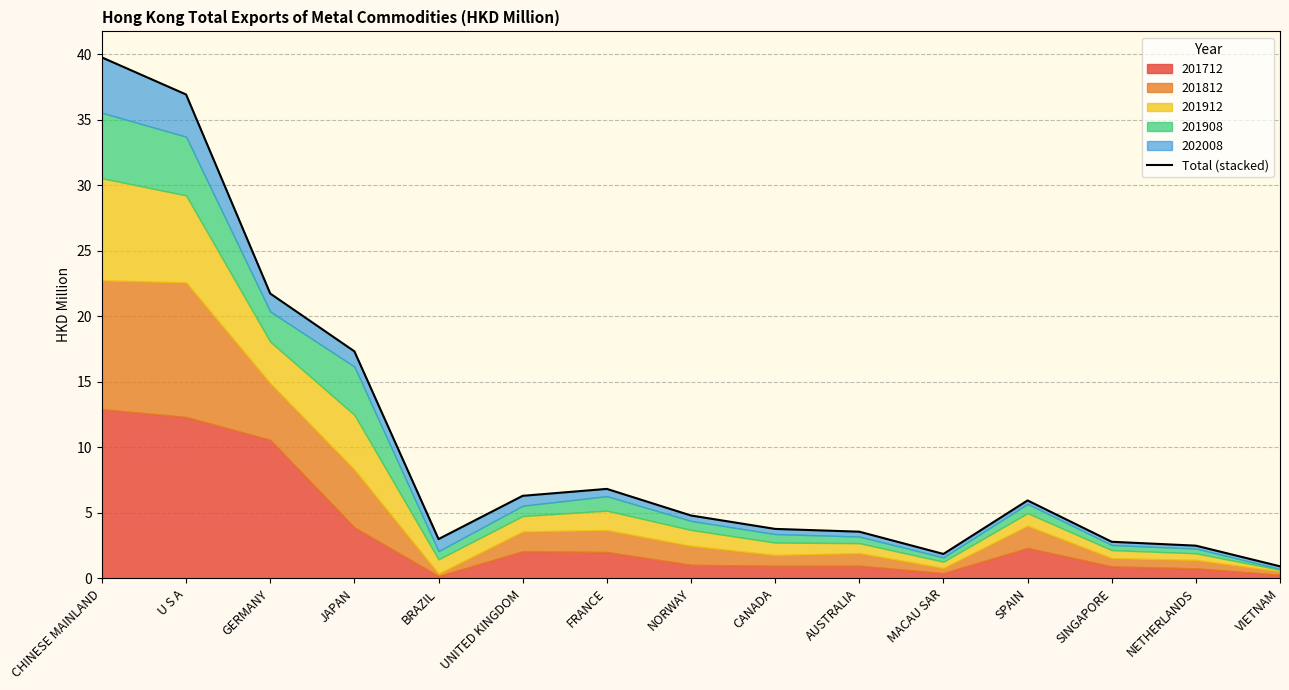

What is the difference between the second highest and minimum values?

36.0